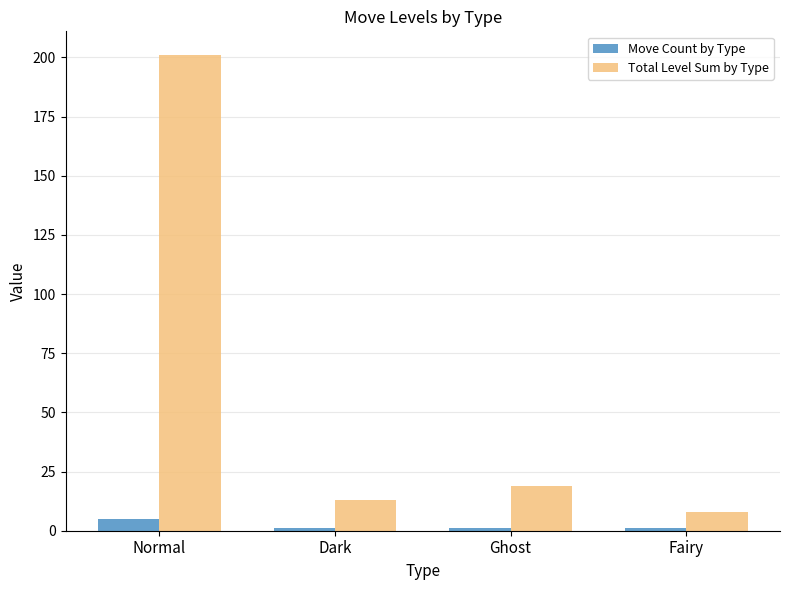

What is the total value across all series at Ghost?

20